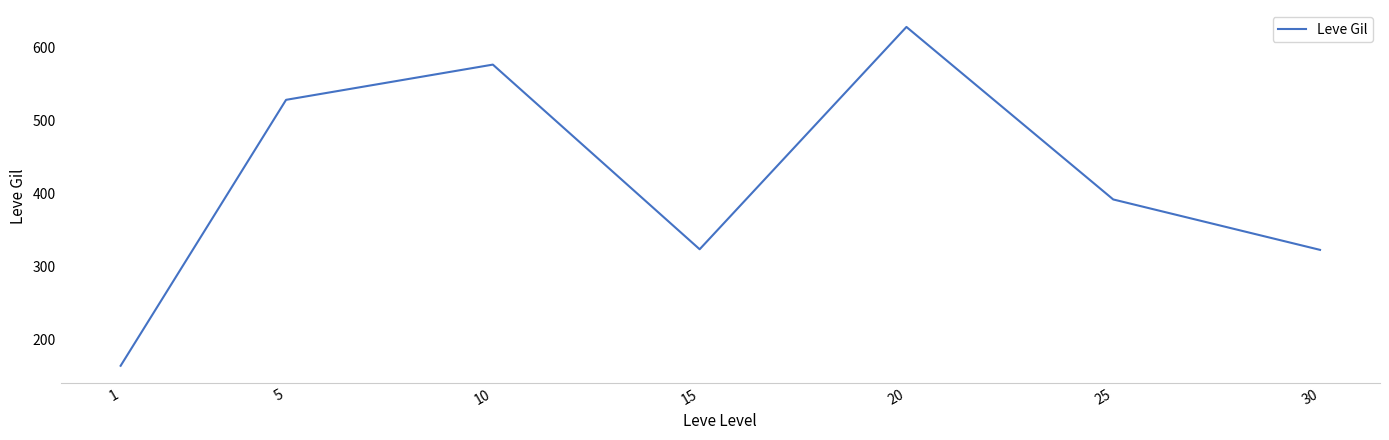

What is the smallest value displayed?

163.5